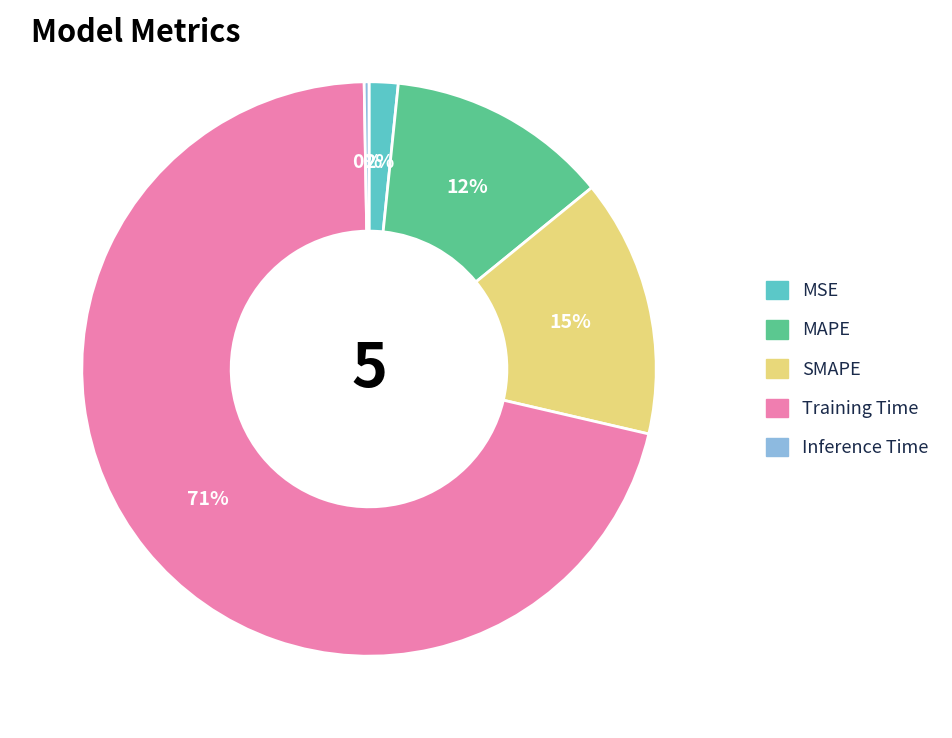

Is there a majority slice in this chart?

Yes